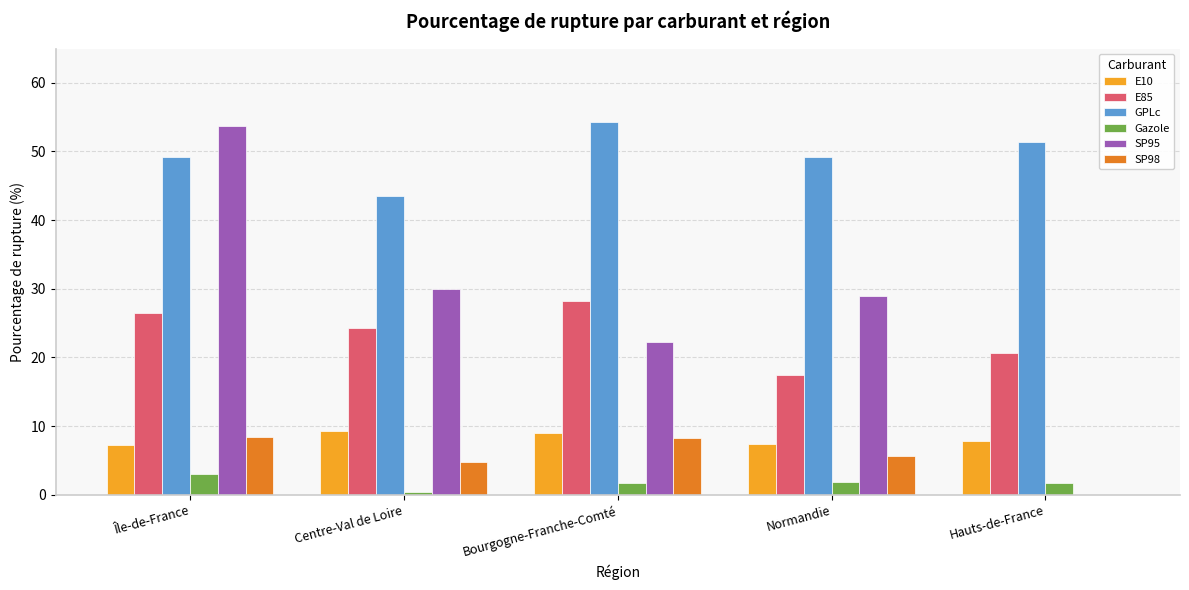

True or false: Gazole has a value of 1.8 at Normandie.

True